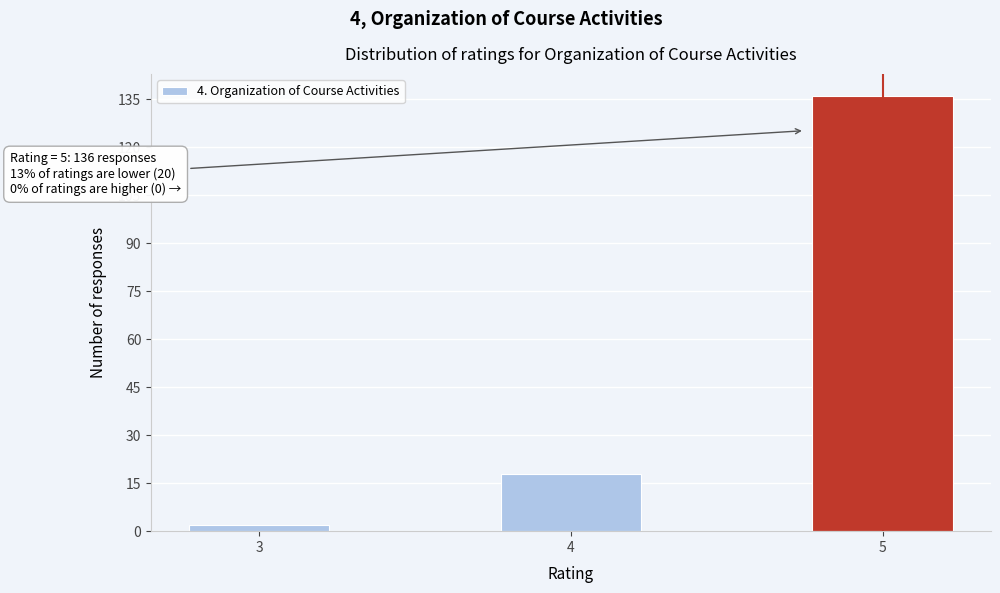

Reading left to right, transcribe all the data shown in this chart.

2	18	136